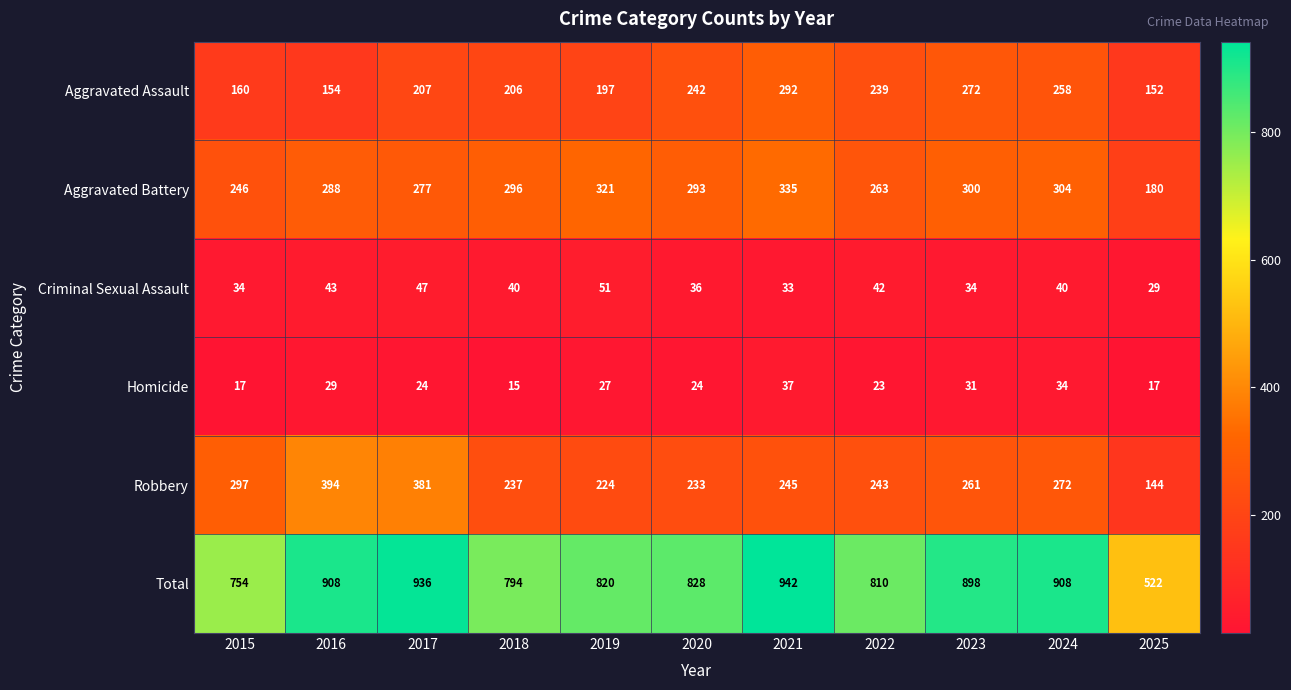

What is the difference between the highest and lowest values at 2021?

909